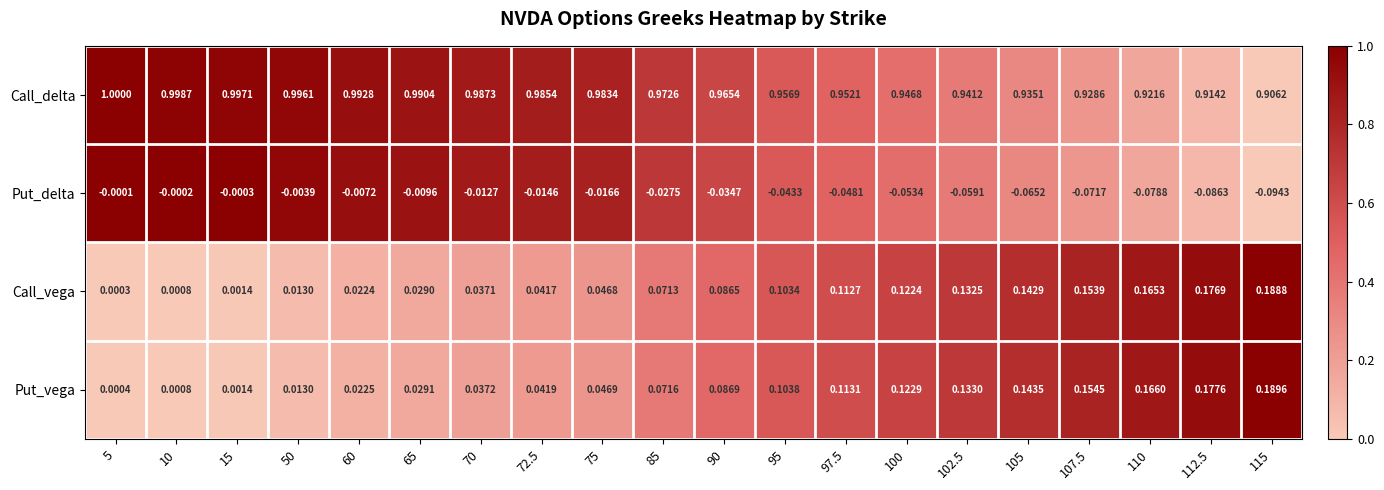

Between 102.5 and 115, which series saw the biggest shift?

Put_vega